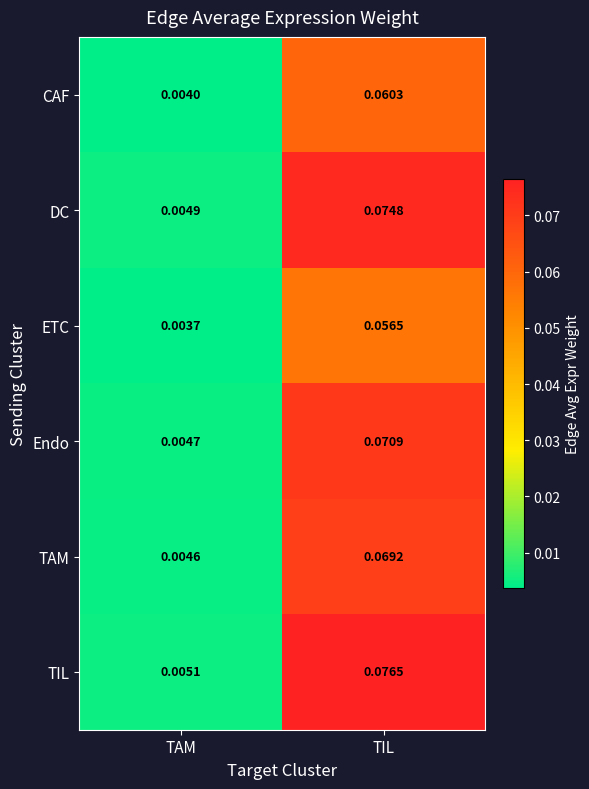

Which category has the lowest value across all series?

TAM